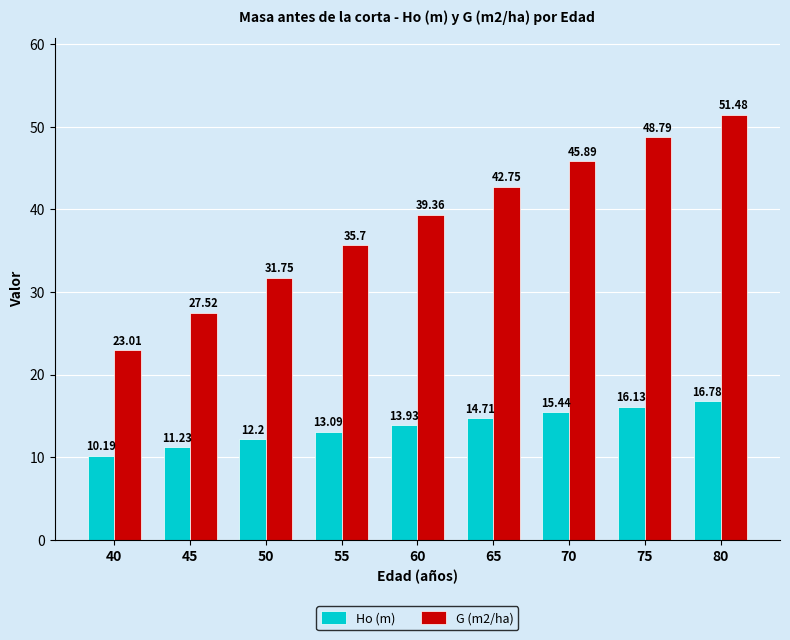

True or false: G (m2/ha) has a value of 21.5 at 80.

False